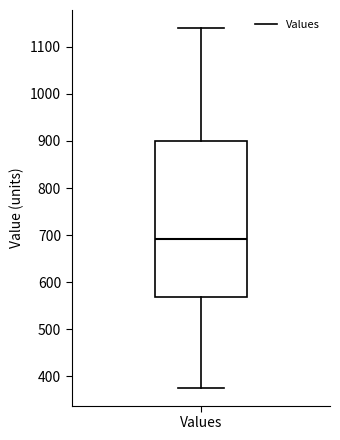

Read this box plot against the y-axis: the position of the median line, the range covered by the box, and the ends of both whiskers. The values are not printed on the chart, so give them approximately, as read against the axis.

median 690, box 570 to 900, whiskers 380 to 1140